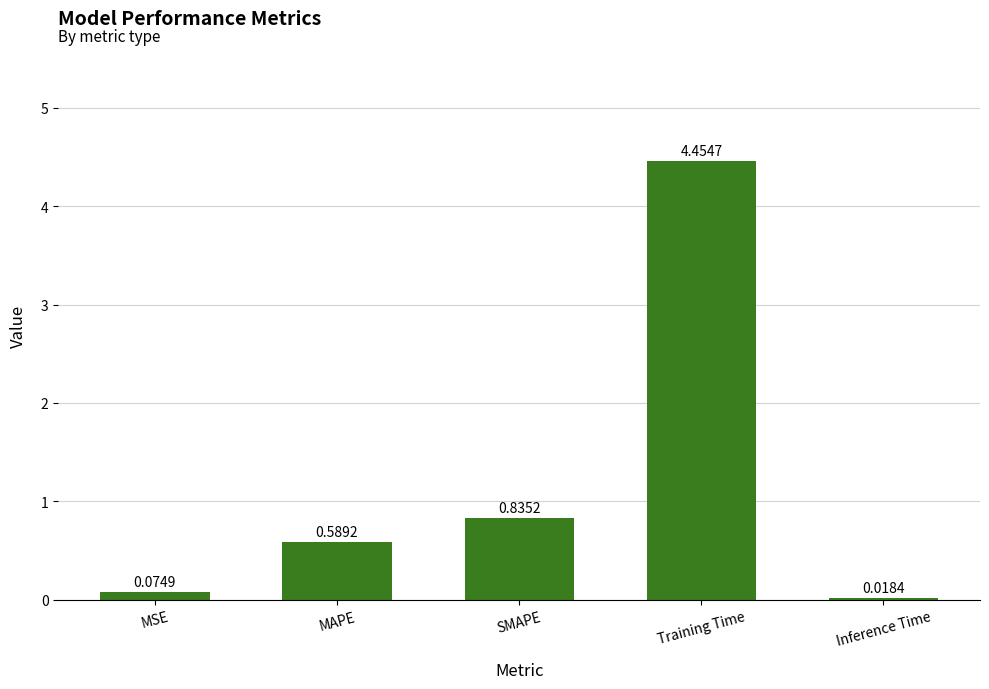

At which category does the chart reach its minimum across all series?

Inference Time